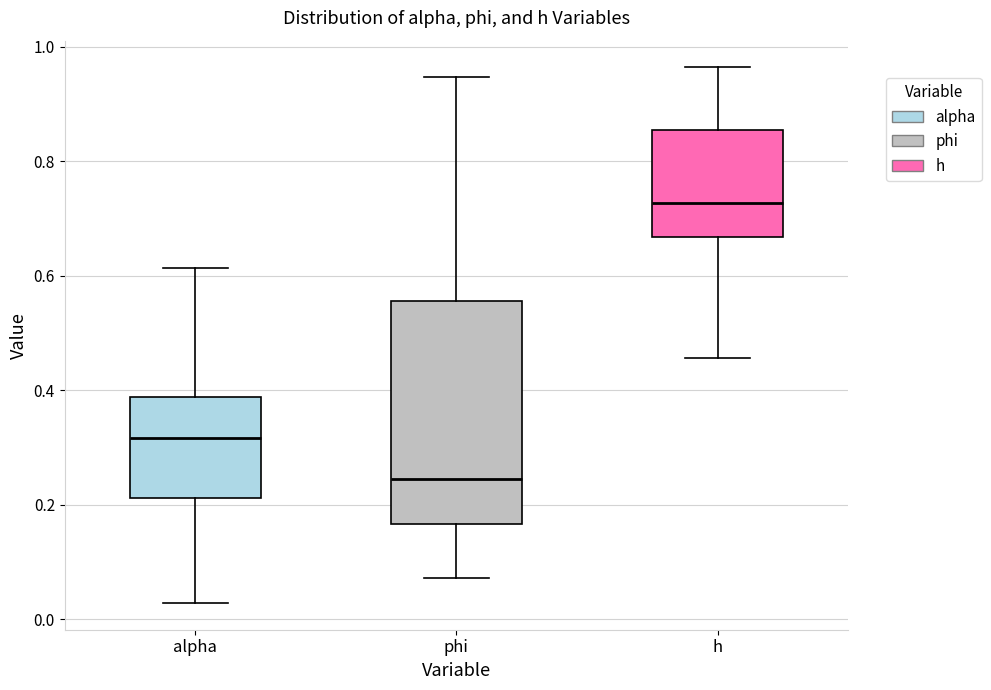

Where does the median line of the box for alpha sit on the y-axis? The values are not printed on the chart, so give them approximately, as read against the axis.

0.32